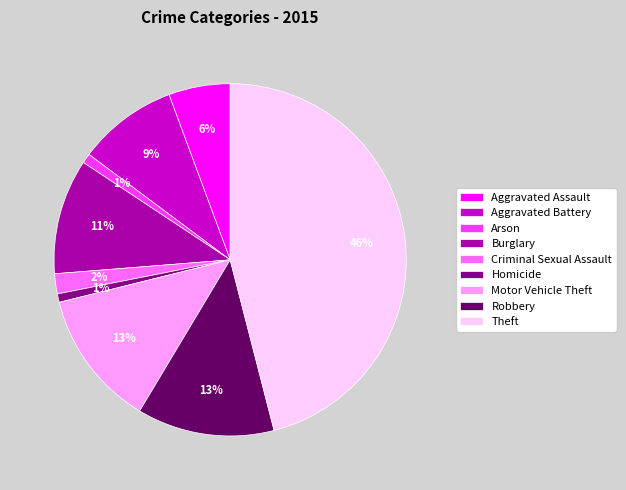

What is the largest slice in the pie chart?

Theft